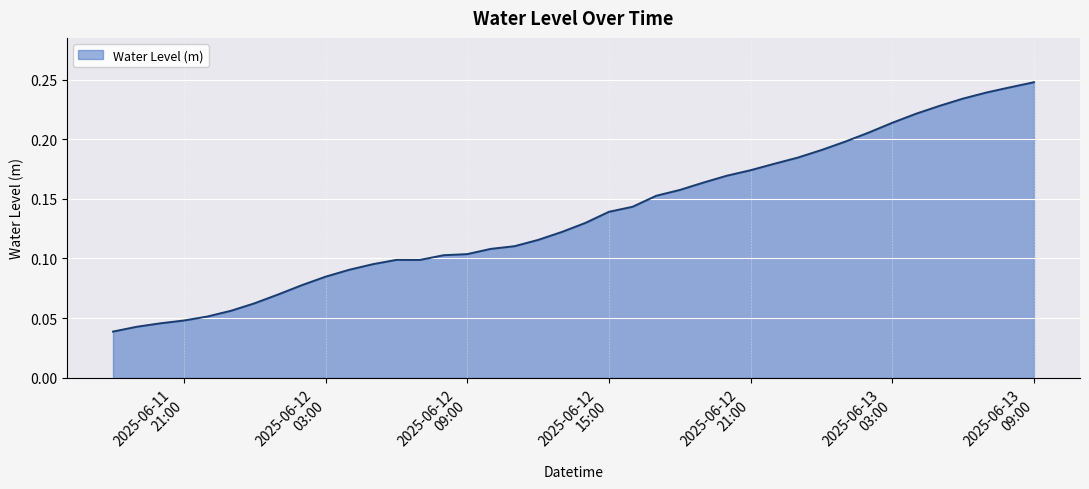

At which category does the chart reach its minimum across all series?

2025-06-11 18:00:00